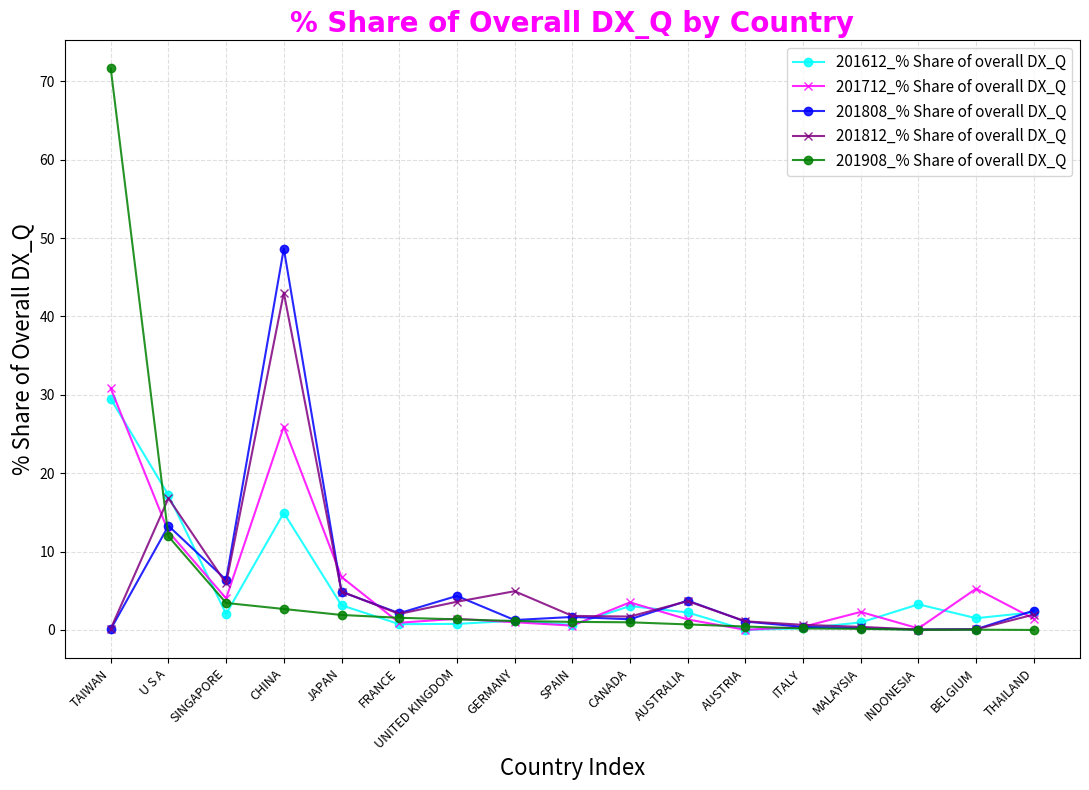

At which label does 201612_% Share of overall DX_Q reach its peak?

TAIWAN